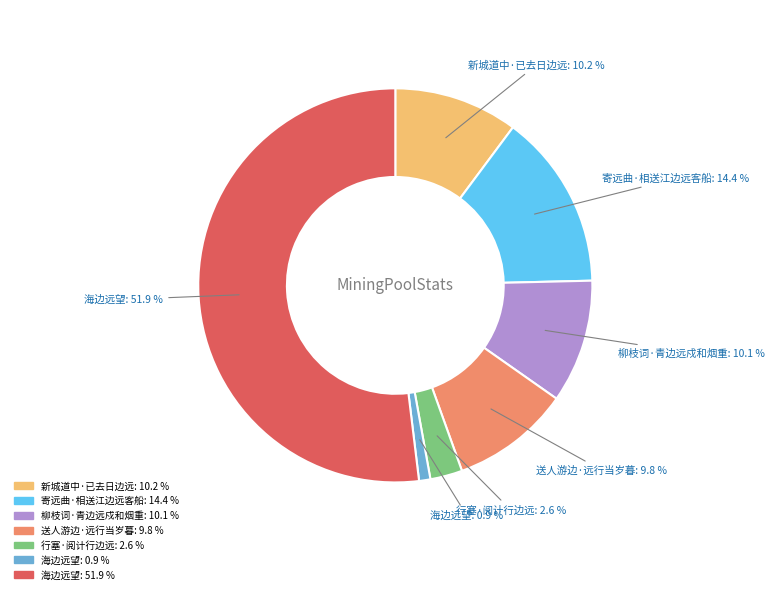

Does any single category account for the majority?

Yes